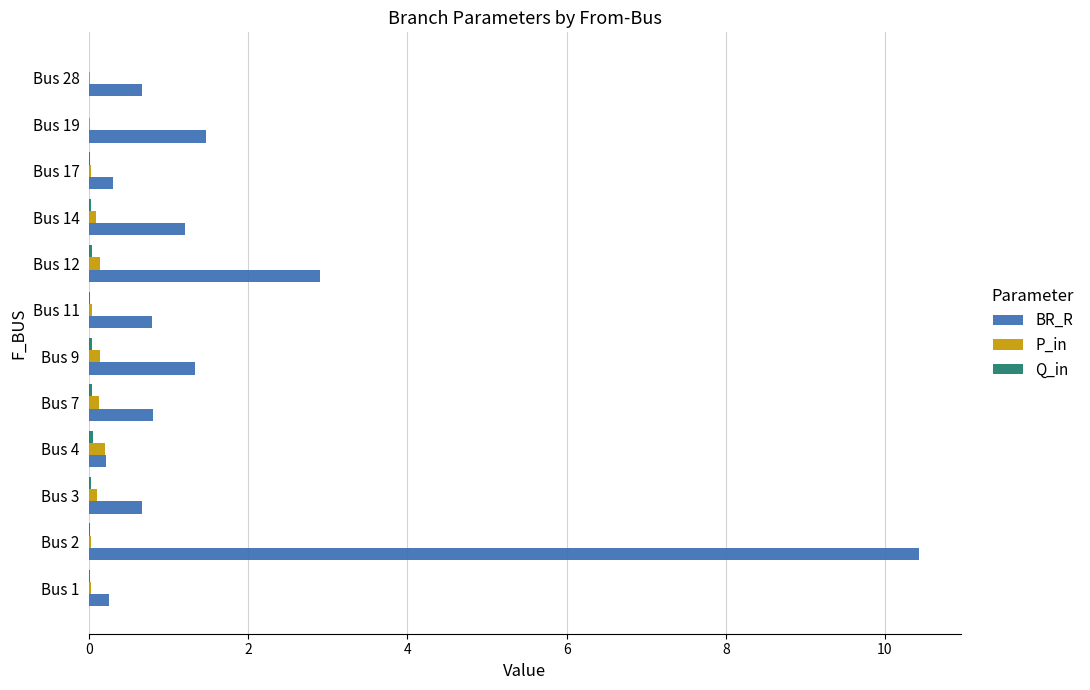

Which series changed the most between Bus 2 and Bus 3?

BR_R